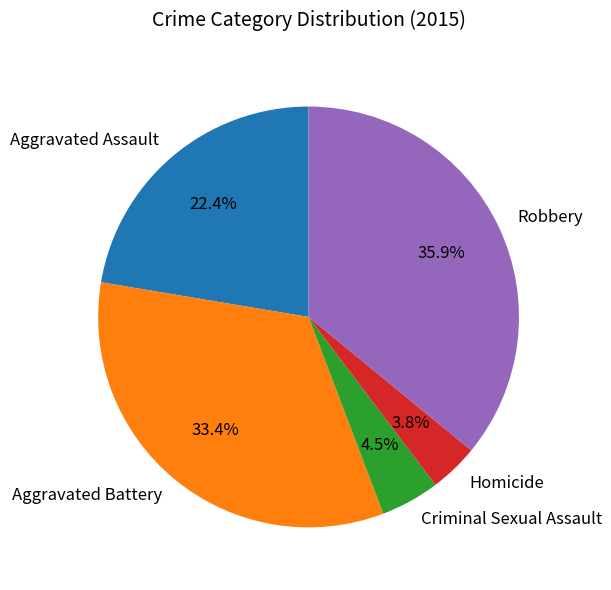

Is there any slice that represents more than half of the pie?

No